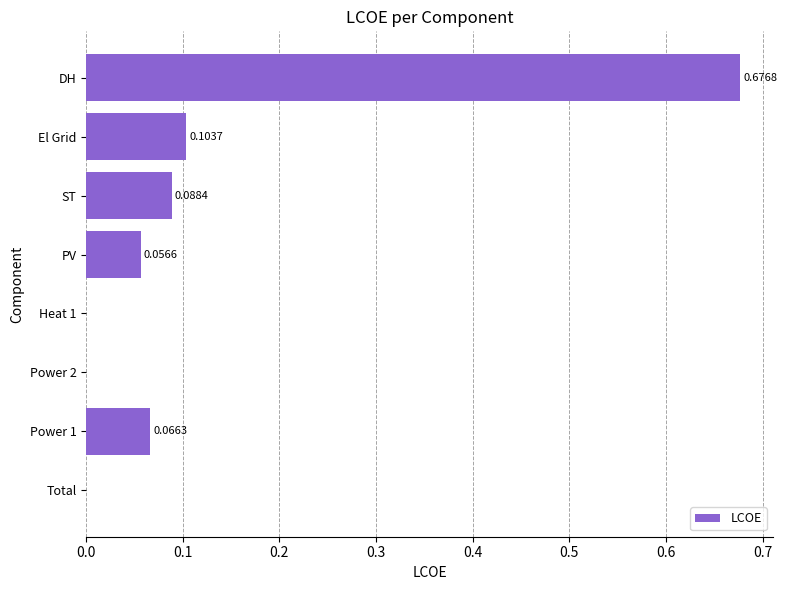

How many categories are shown in the chart?

8